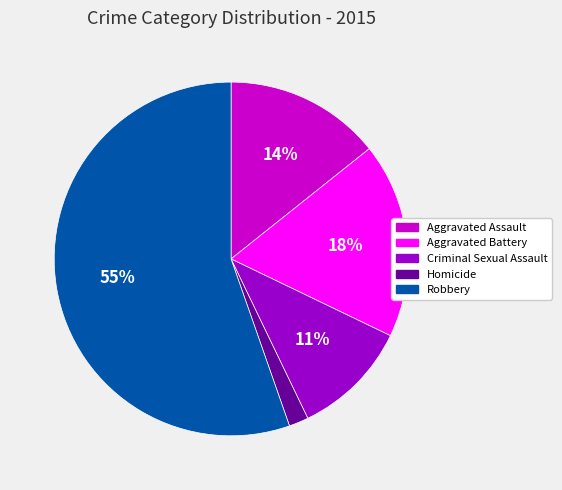

What percentage is the Aggravated Assault slice, to the nearest percent?

14%